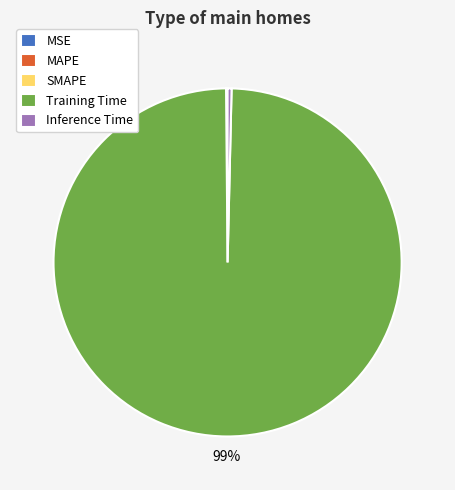

Which slice is the largest?

Training Time